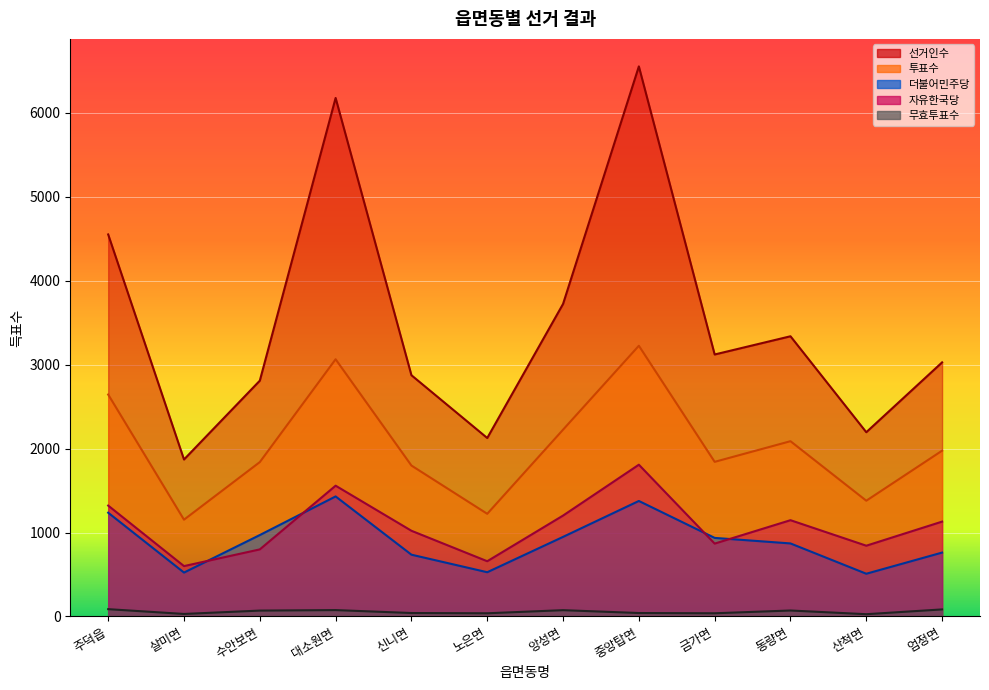

True or false: 선거인수 has a value of 6553 at 중앙탑면.

True